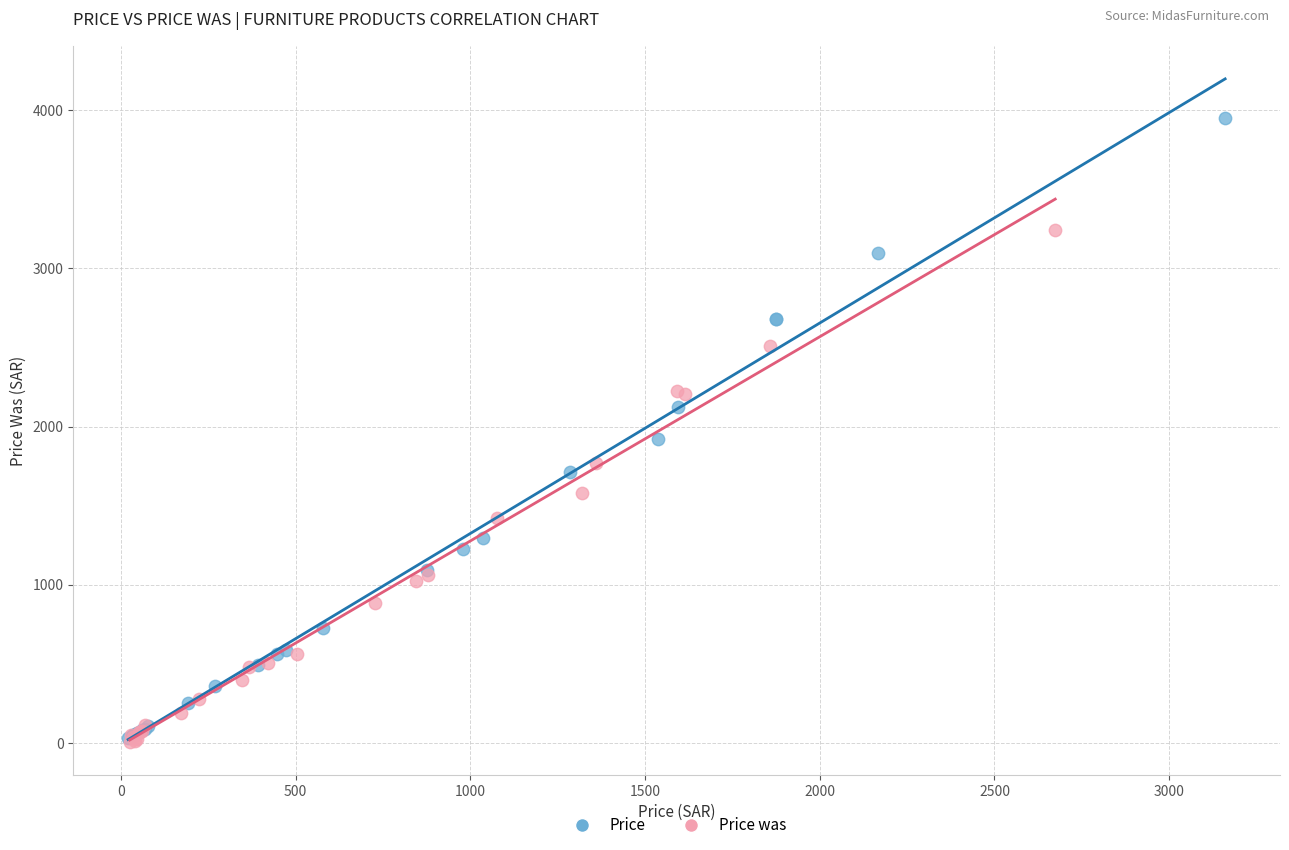

Which series reaches the maximum Y coordinate?

Price